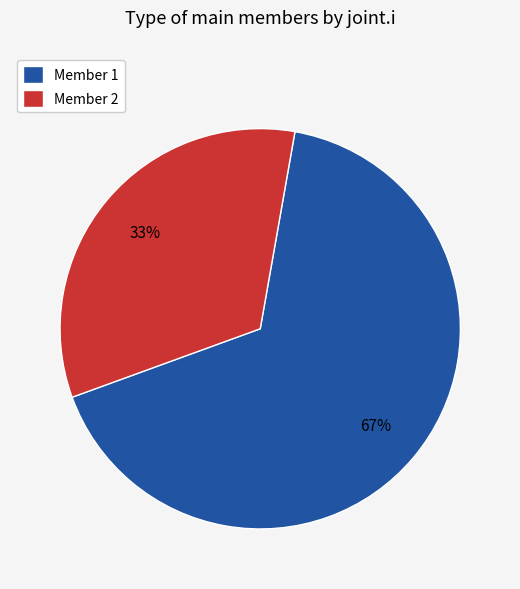

Which has a higher value, Member 1 or Member 2?

Member 1